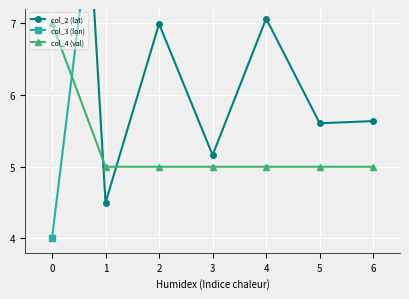

What is the average value of the col_3 (lon) series?

8.7